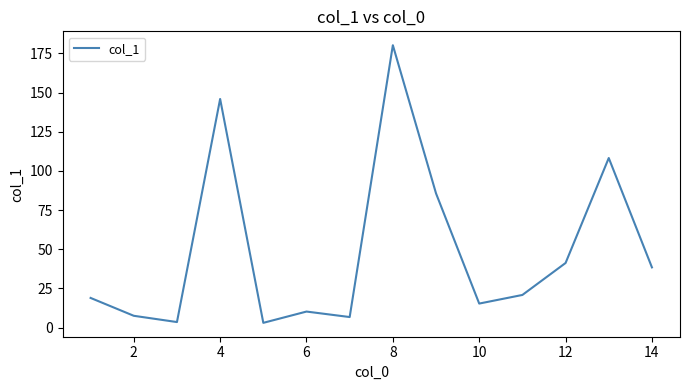

What is the difference between the maximum and minimum values?

177.2